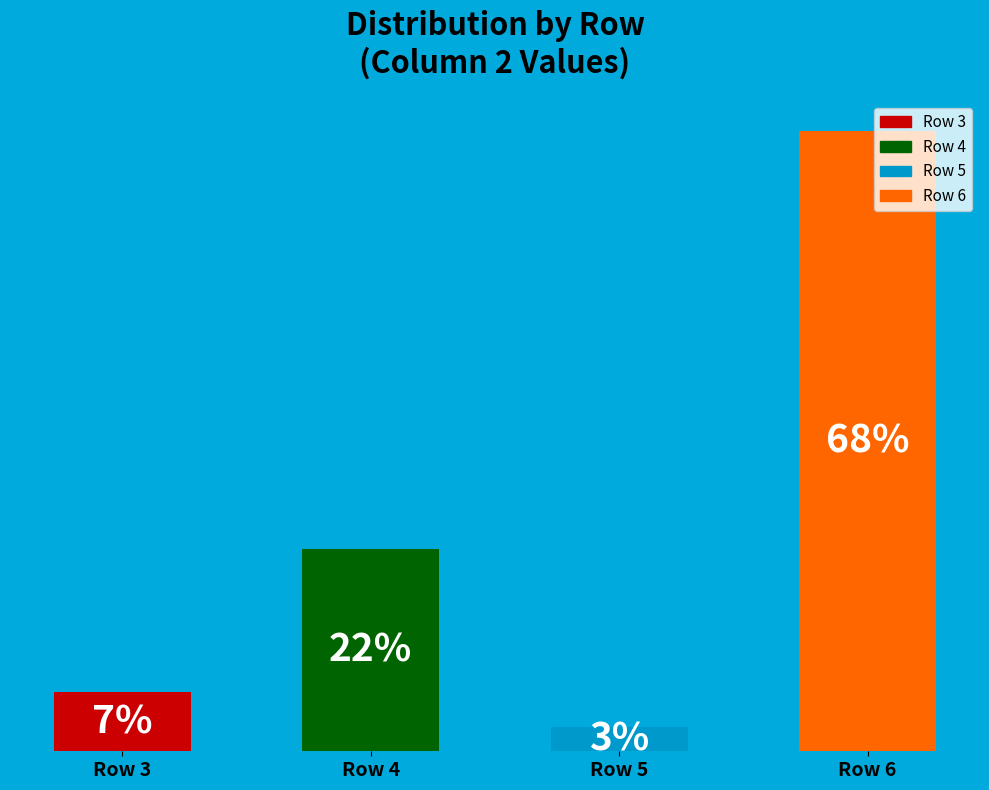

Are the bars horizontal?

No